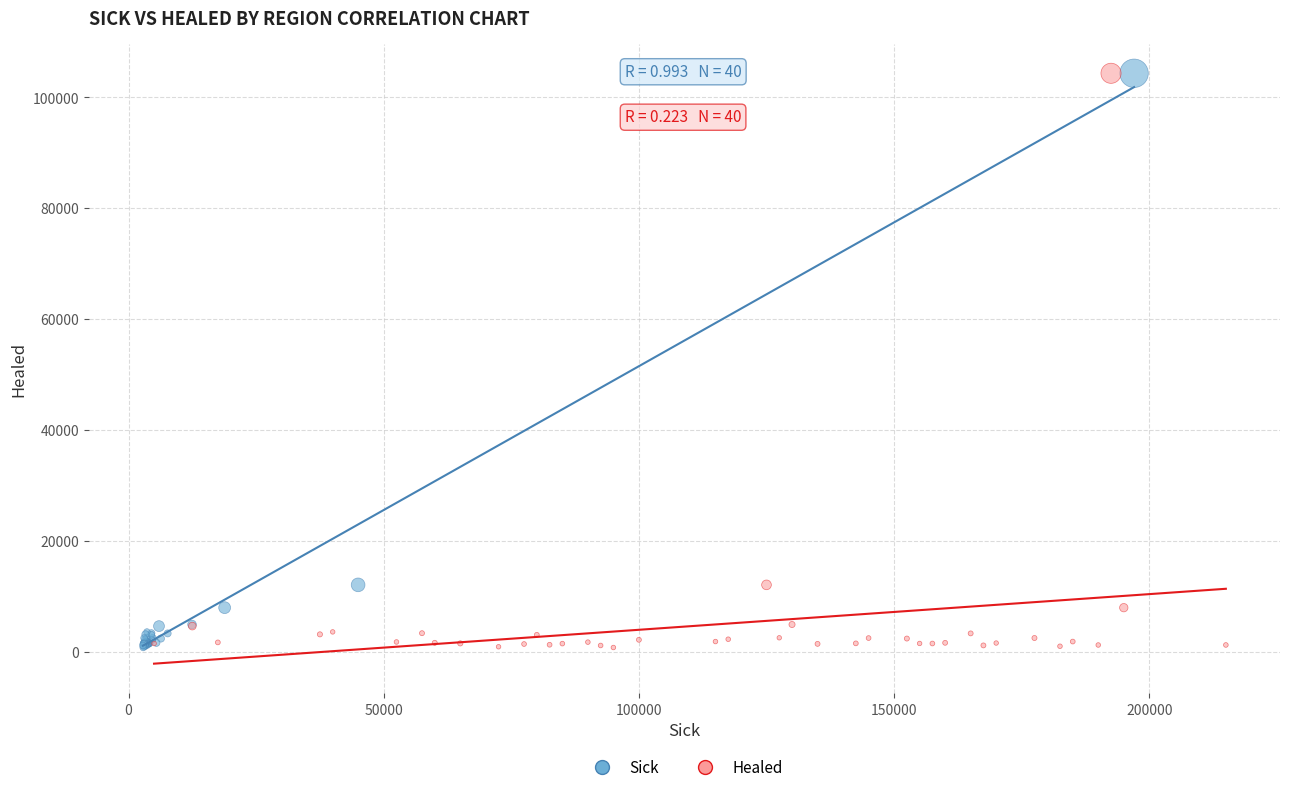

What are all the series names shown in the legend?

Sick, Healed